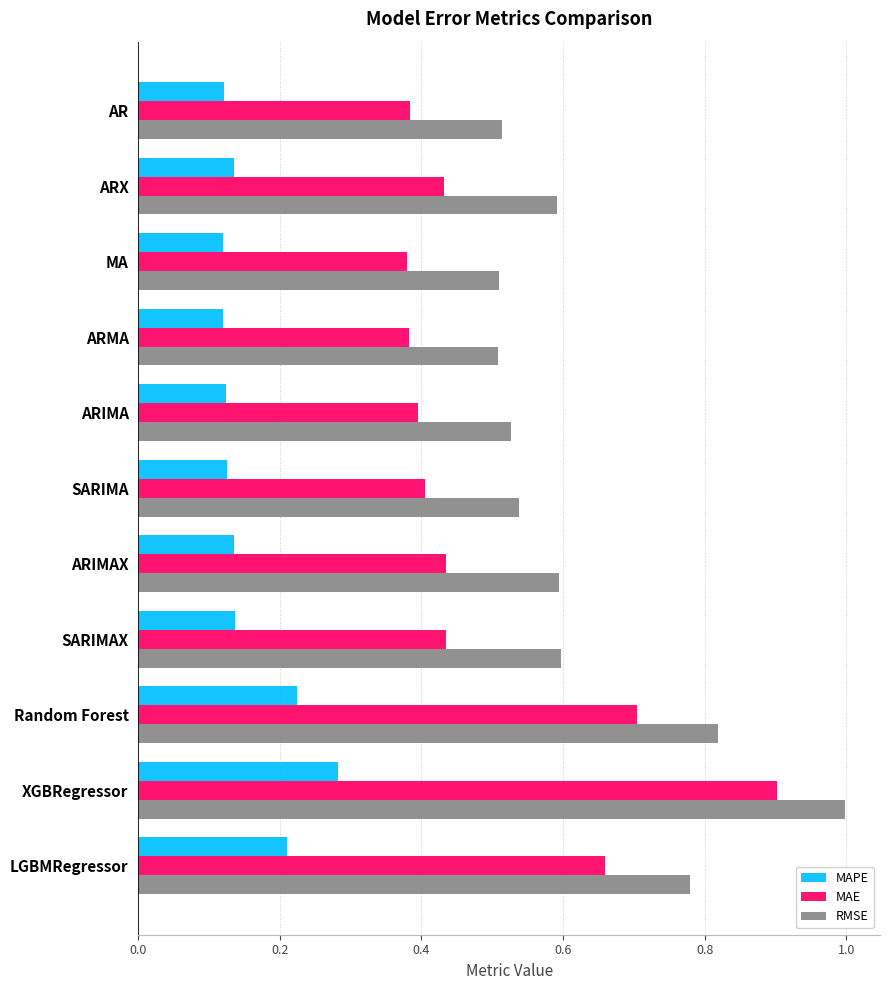

Which category has the highest value across all series?

XGBRegressor